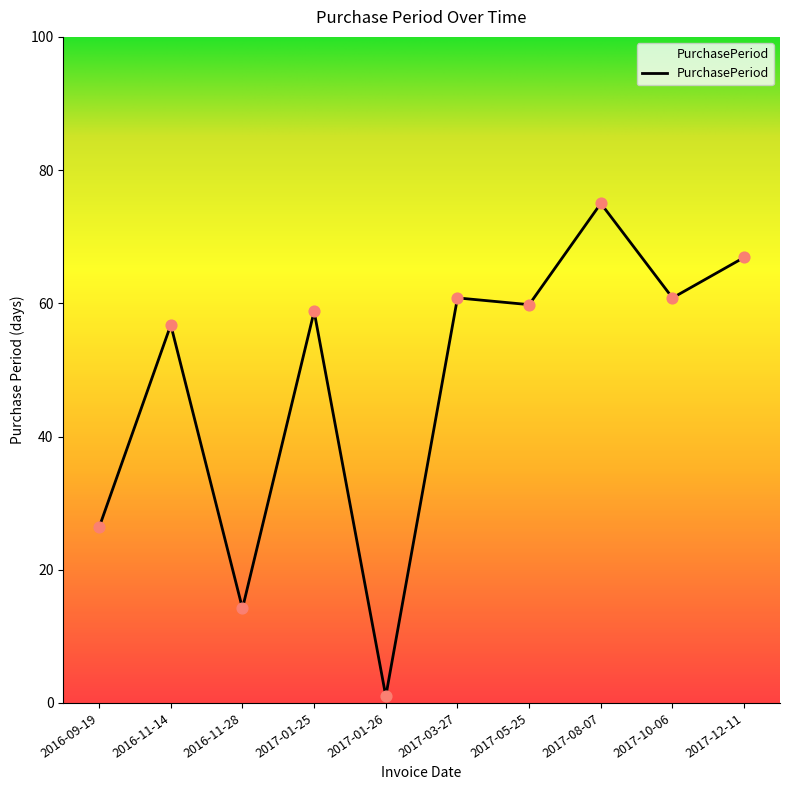

Which has a higher value, 2017-12-11 or 2017-03-27?

2017-12-11